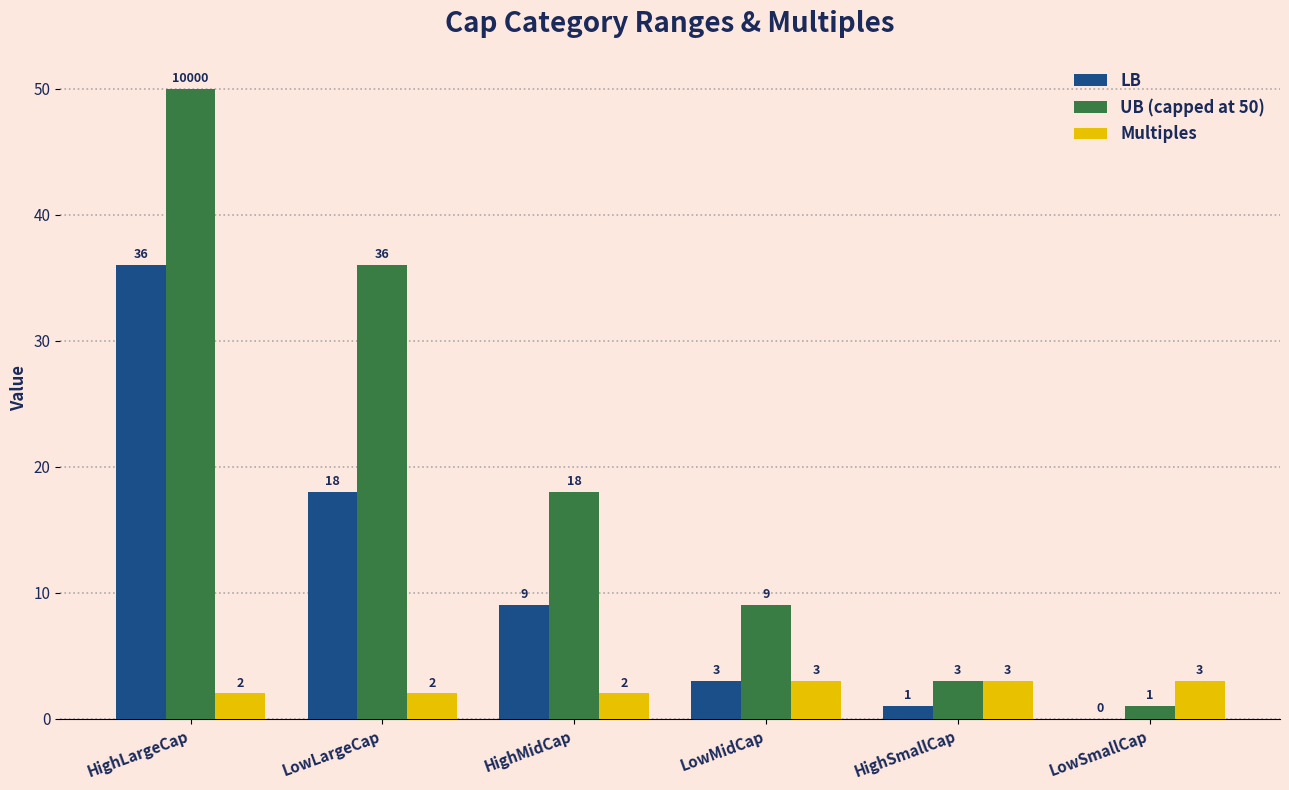

What are all the series names shown in the legend?

LB, UB (capped at 50), Multiples